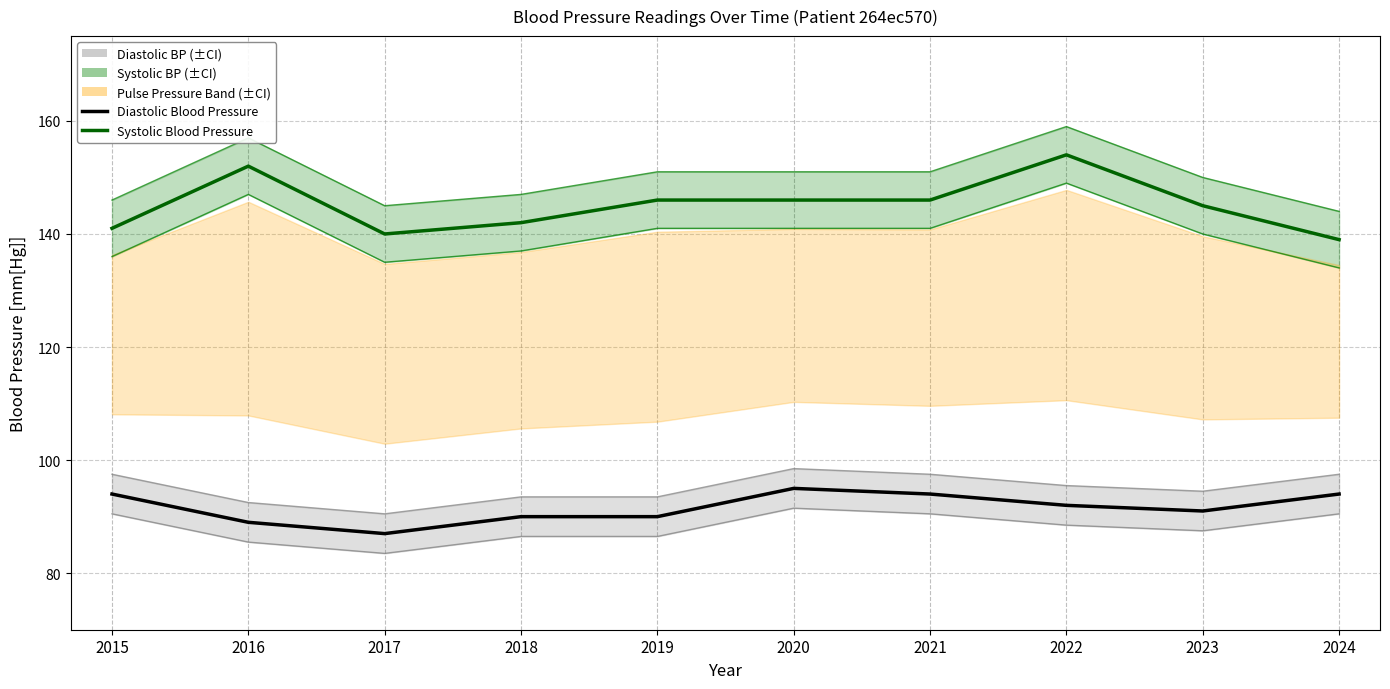

Is the value of Diastolic Blood Pressure at 2023 greater than the value of Systolic Blood Pressure at 2015?

No